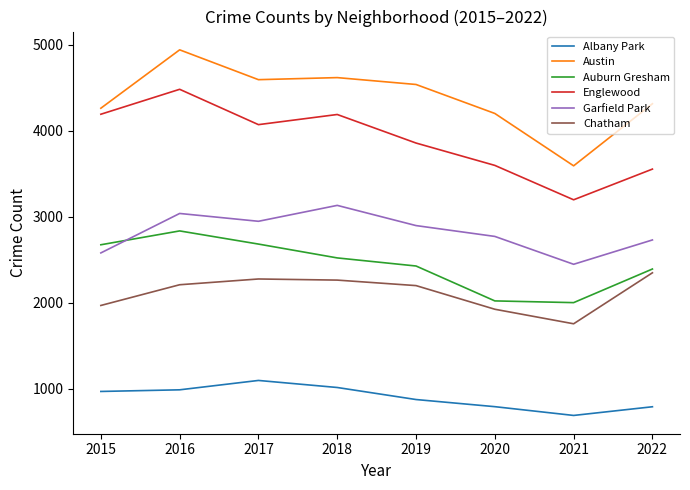

In Garfield Park, how many points are higher than both neighbors (excluding endpoints)?

2